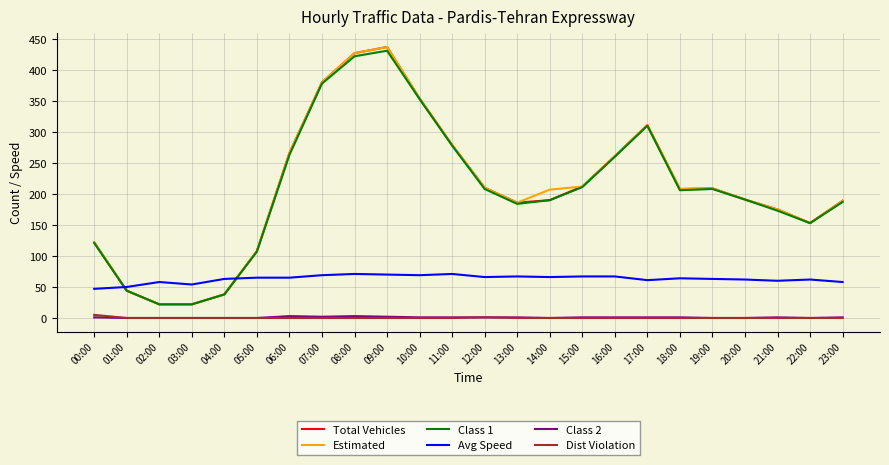

What are all the series names shown in the legend?

Total Vehicles, Estimated, Class 1, Avg Speed, Class 2, Dist Violation